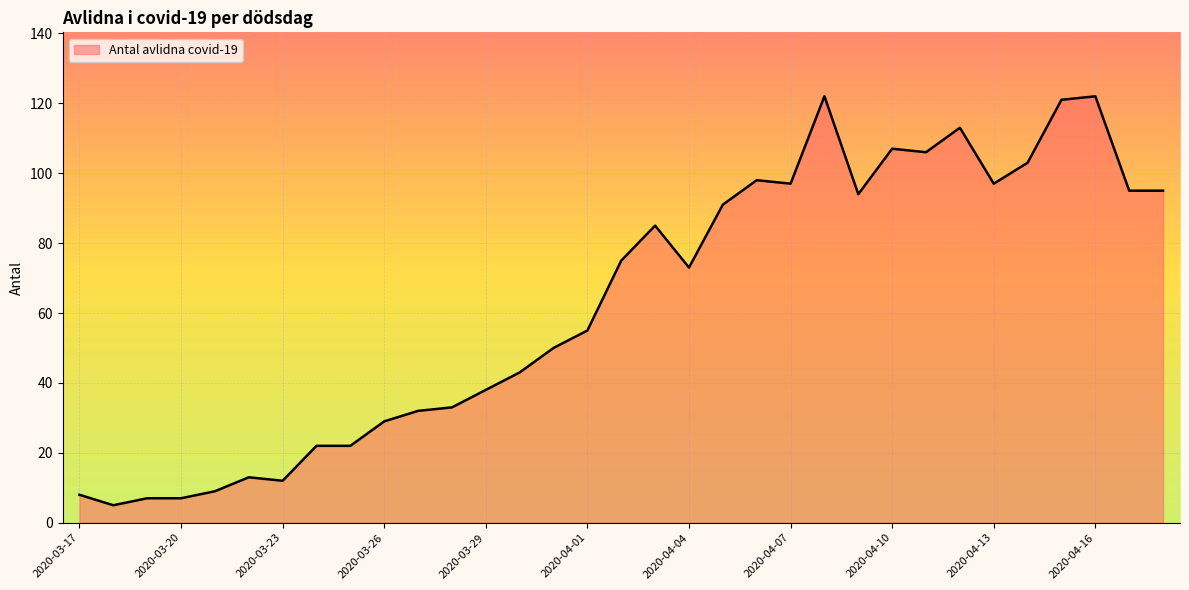

What is the difference between the maximum and minimum values?

117